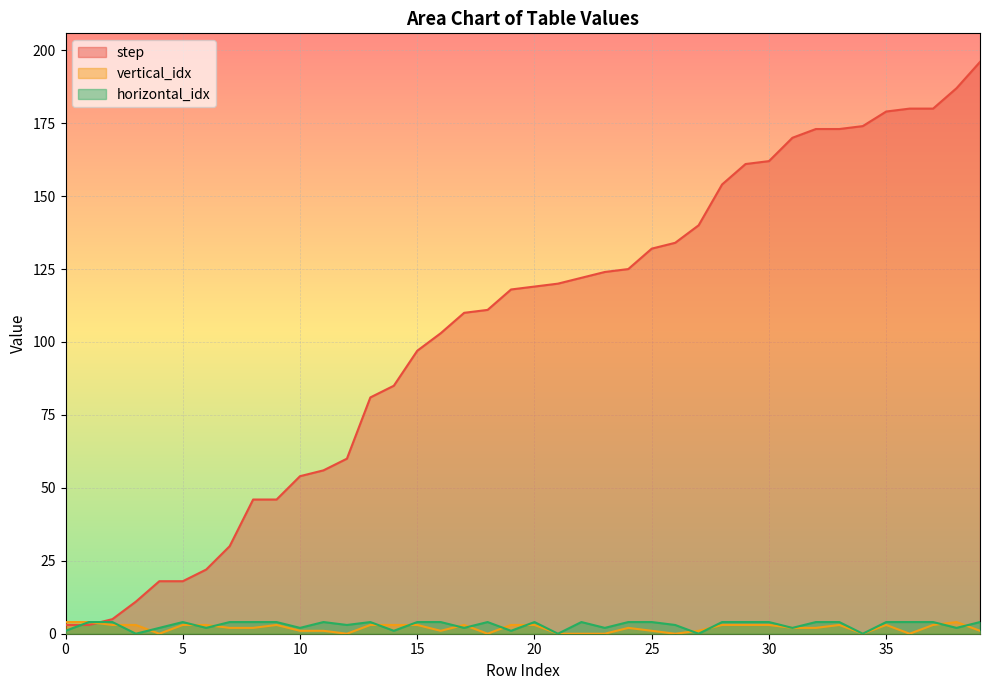

How many values in the step series exceed 119?

19